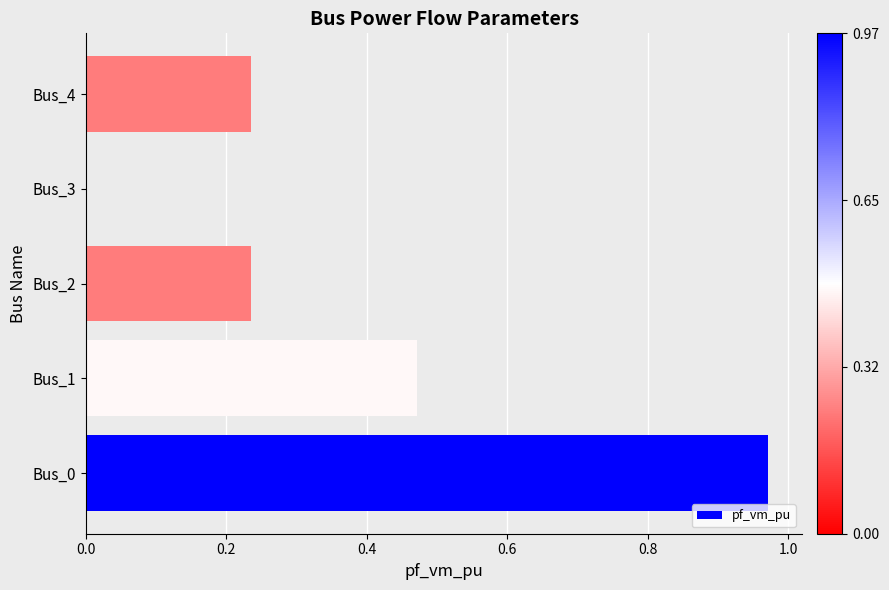

How many positive values are there?

4